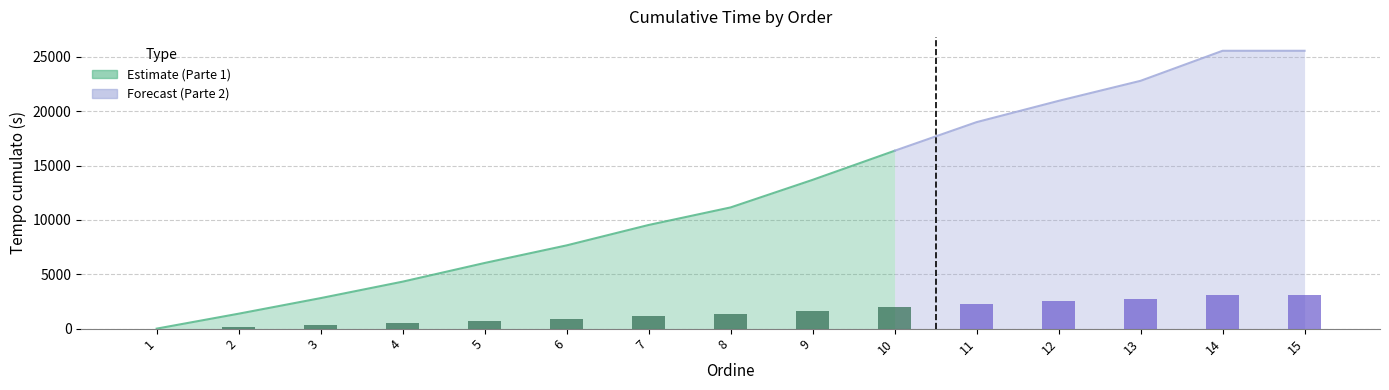

What is the spread (max minus min) of values at 2?

1373